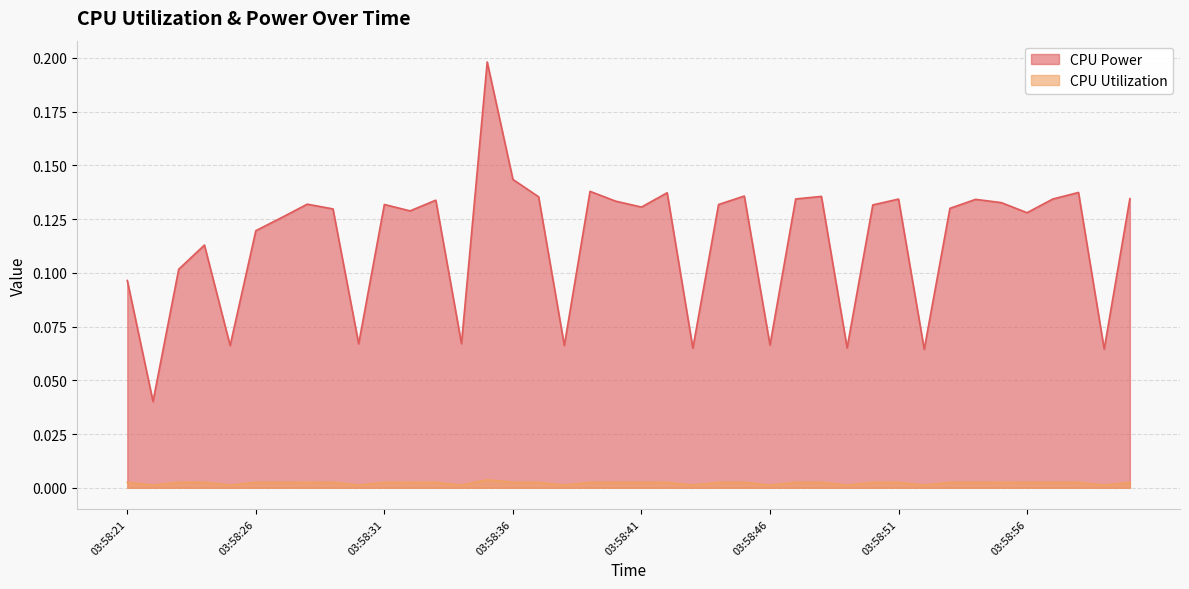

What are all the series names shown in the legend?

CPU Power, CPU Utilization